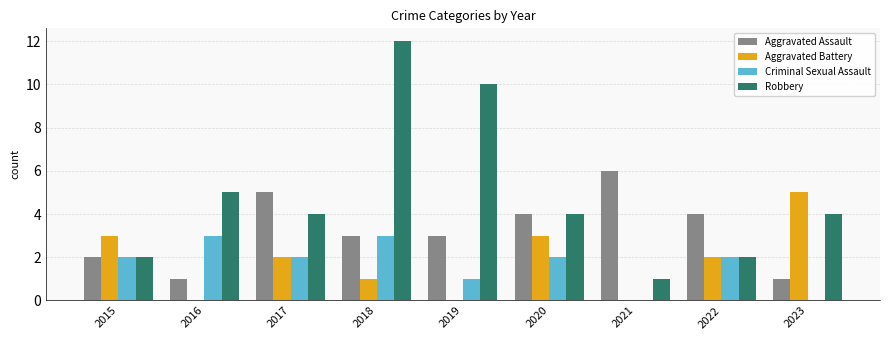

What is the highest value of the Aggravated Battery series?

5